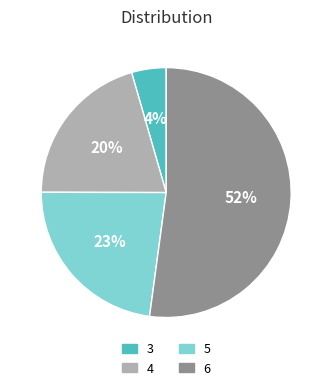

To the nearest percent, what is the average slice percentage?

25%